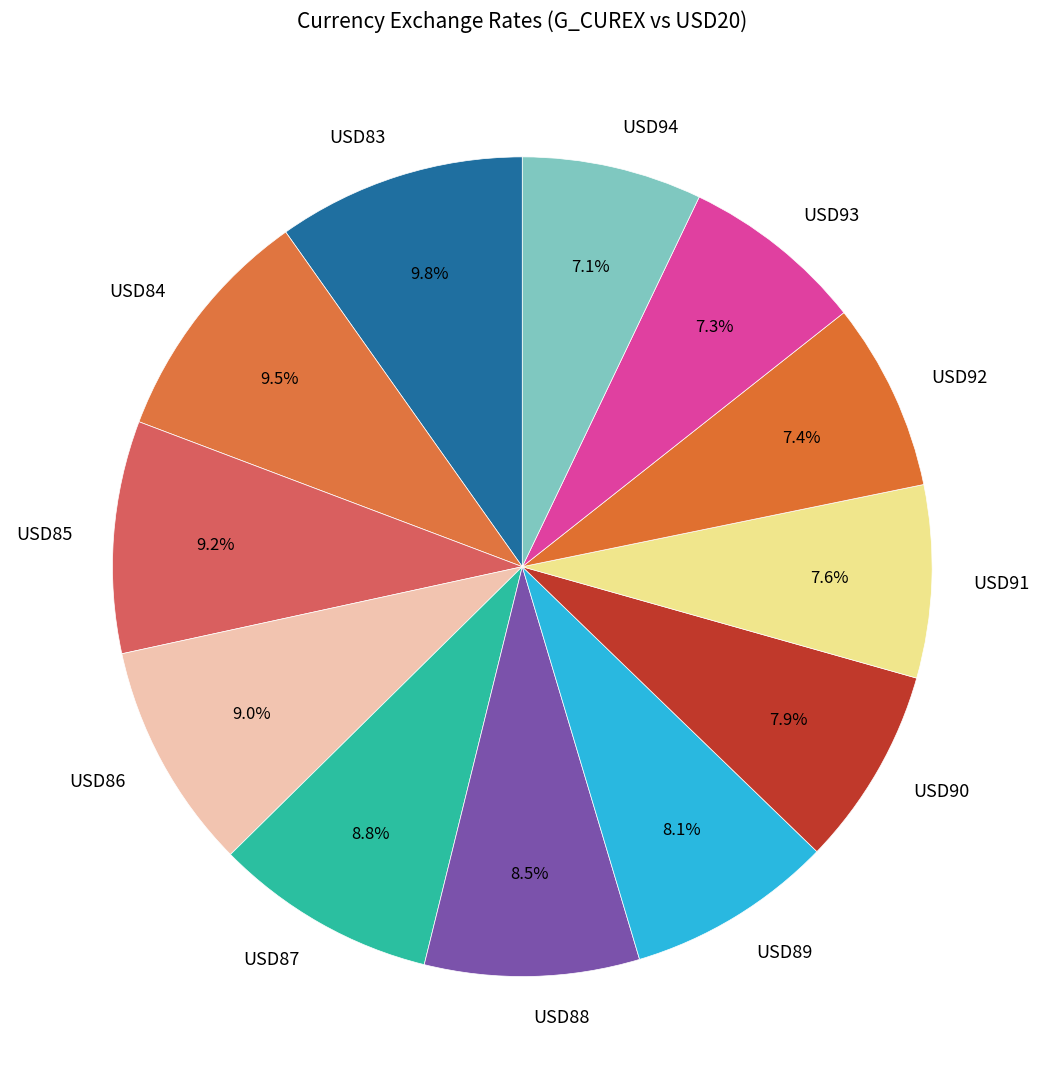

How much of the chart is everything except USD93?

92.7%